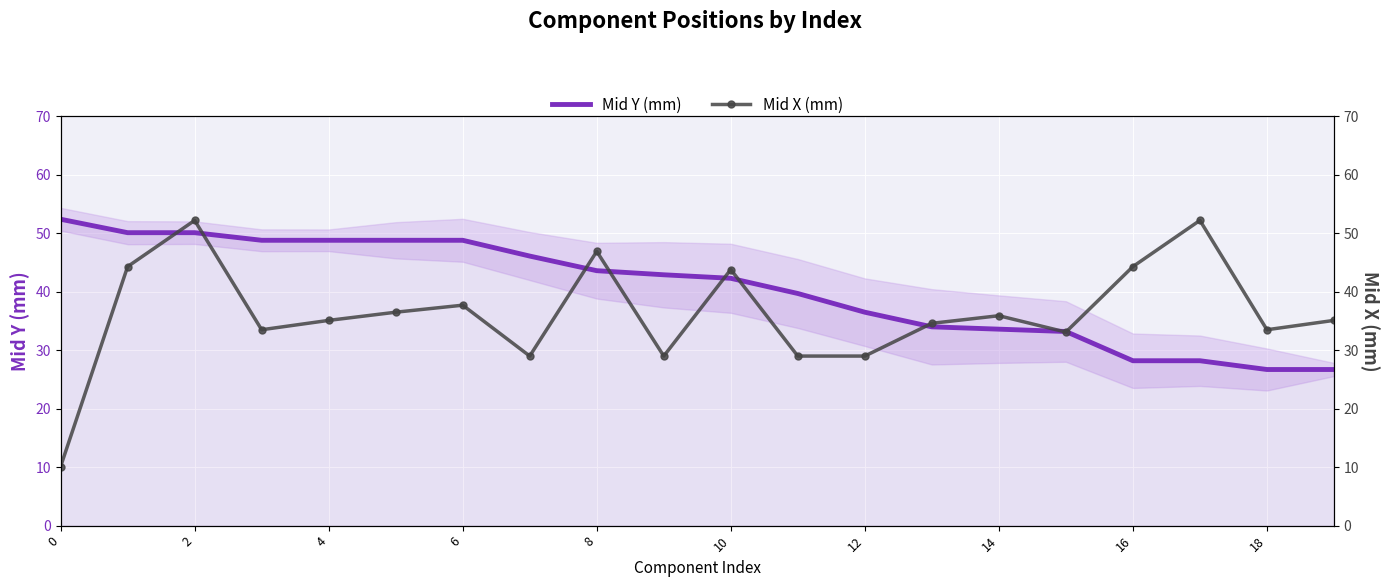

The Mid Y (mm) series shows 63.2 at 12. True or false?

False